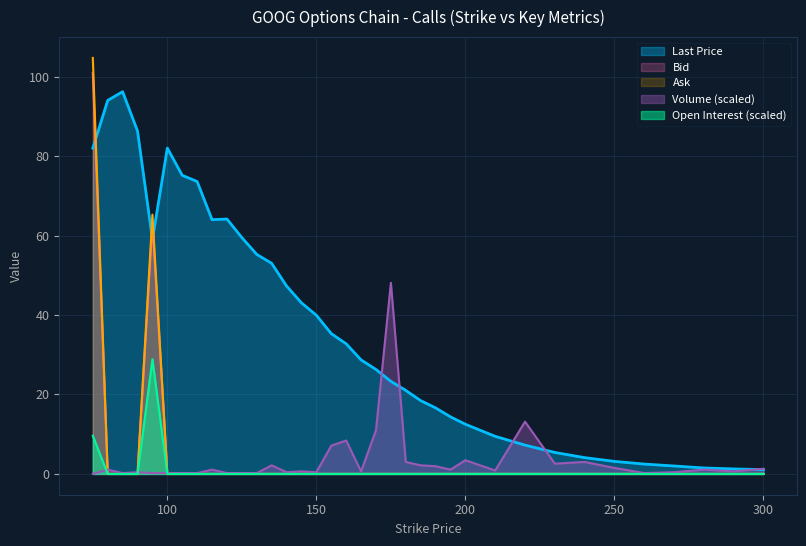

How many data points does each series have?

36